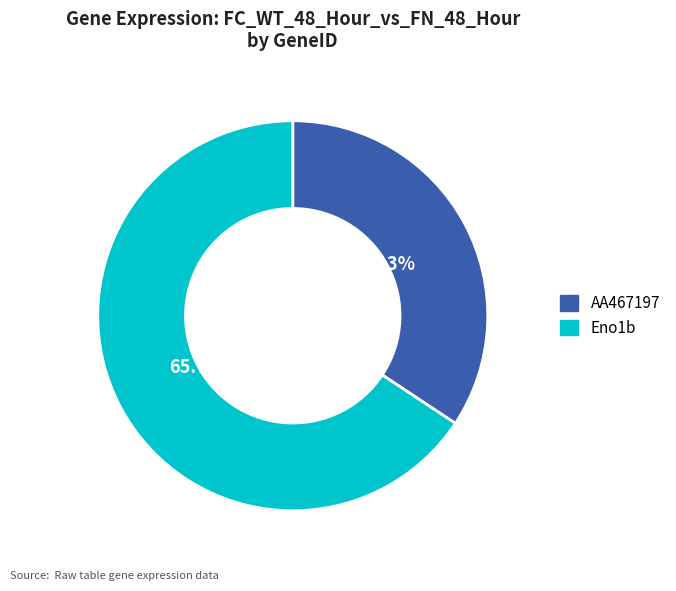

To the nearest percent, what is the combined percentage of Eno1b and AA467197?

100%